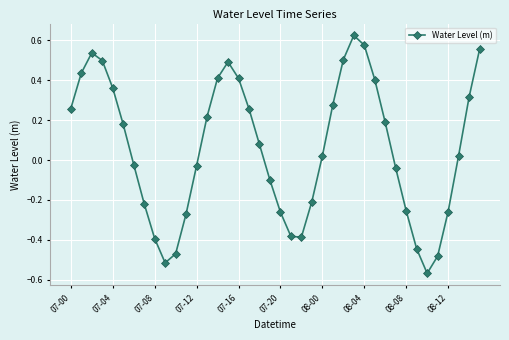

True or false: the data has more than 2 interior local peaks.

True